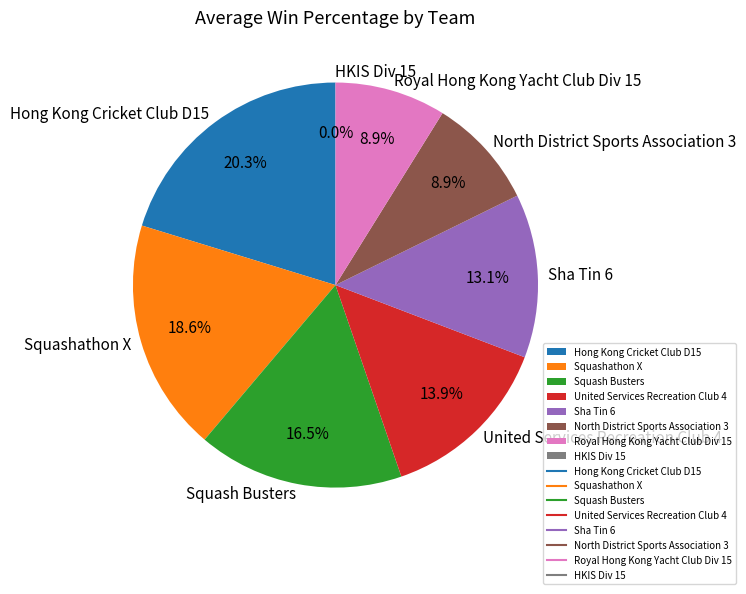

Does any single category account for the majority?

No